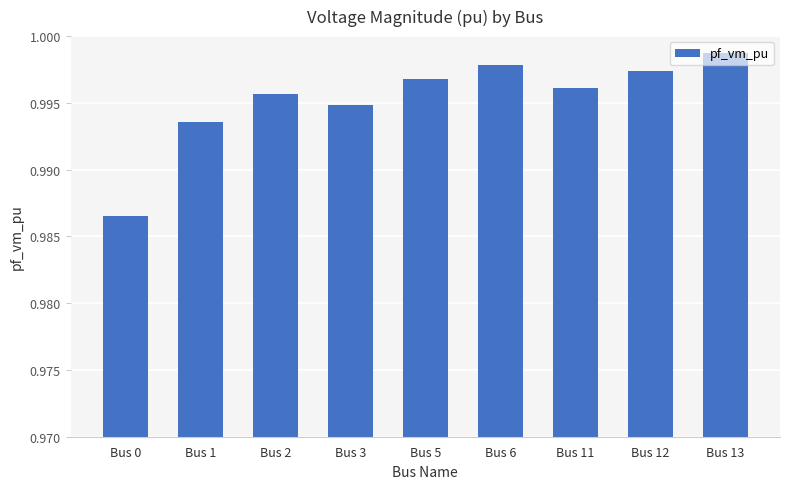

Is it true that the value at Bus 6 is 1.4?

False